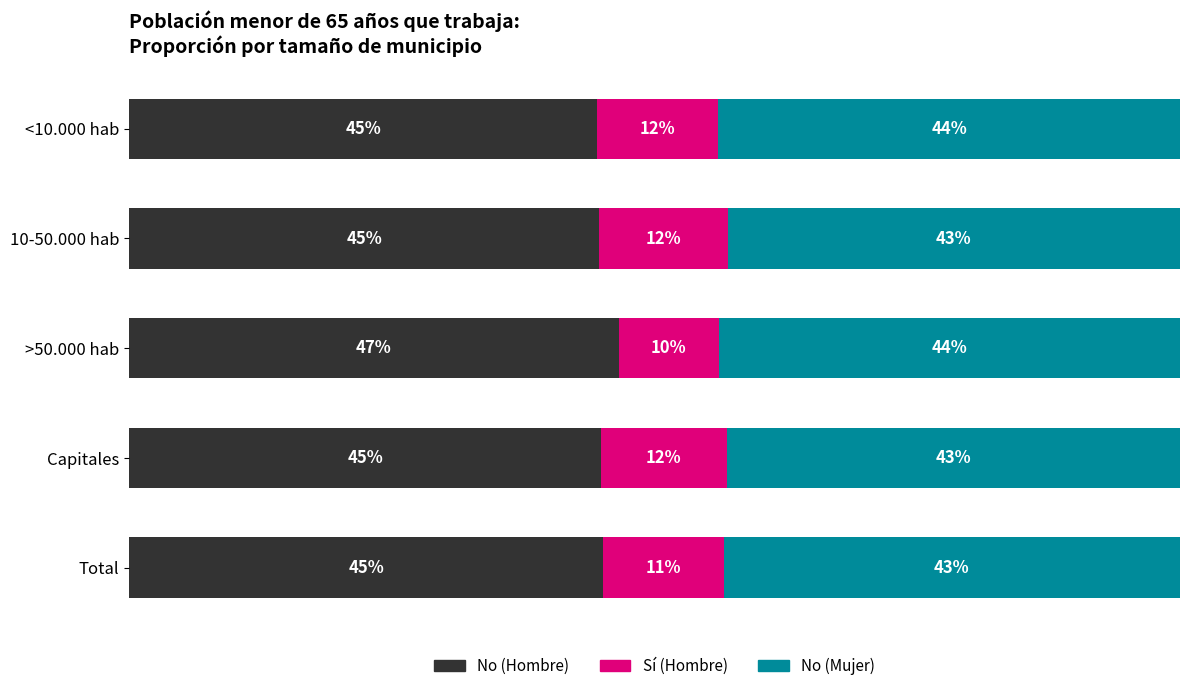

What is the value of the No (Hombre) bar at the 2nd from the left?

0.4